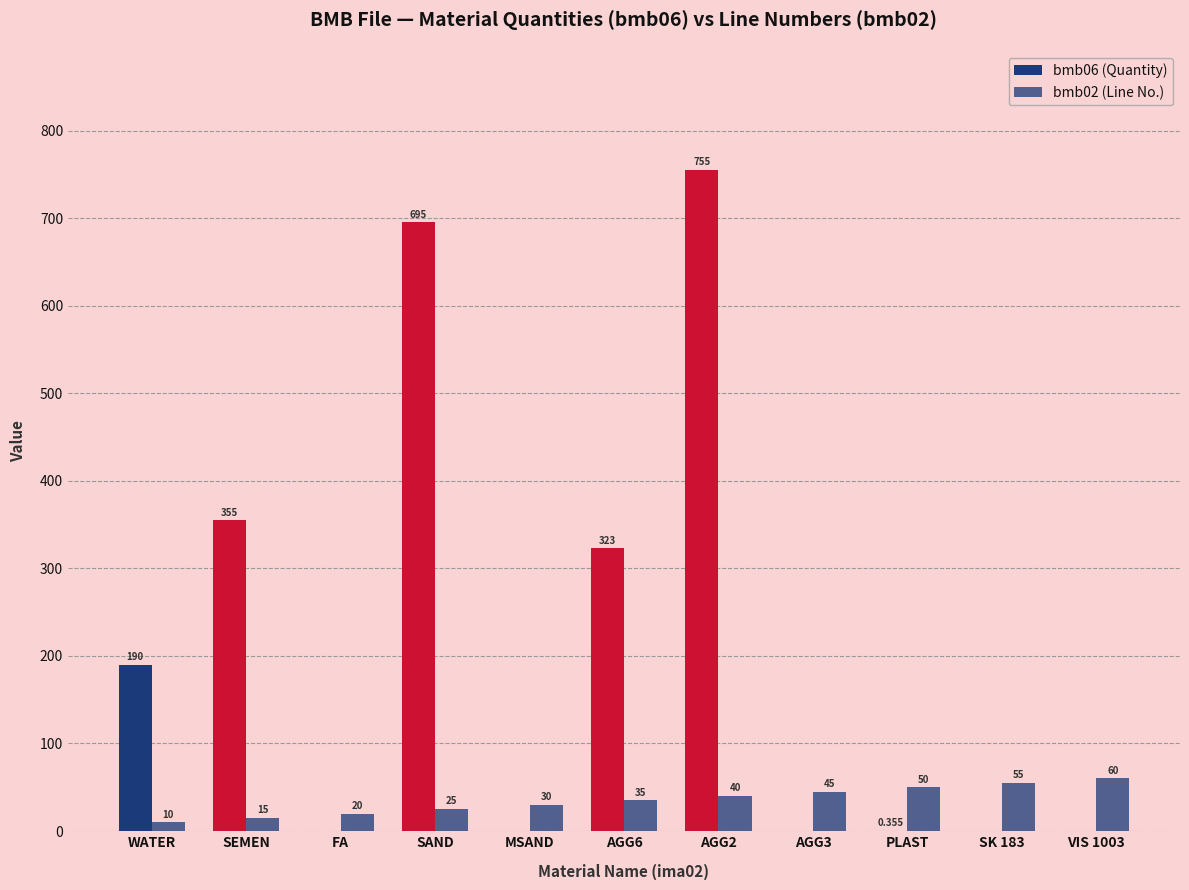

True or false: bmb02 (Line No.) has a value of 50.0 at PLAST.

True